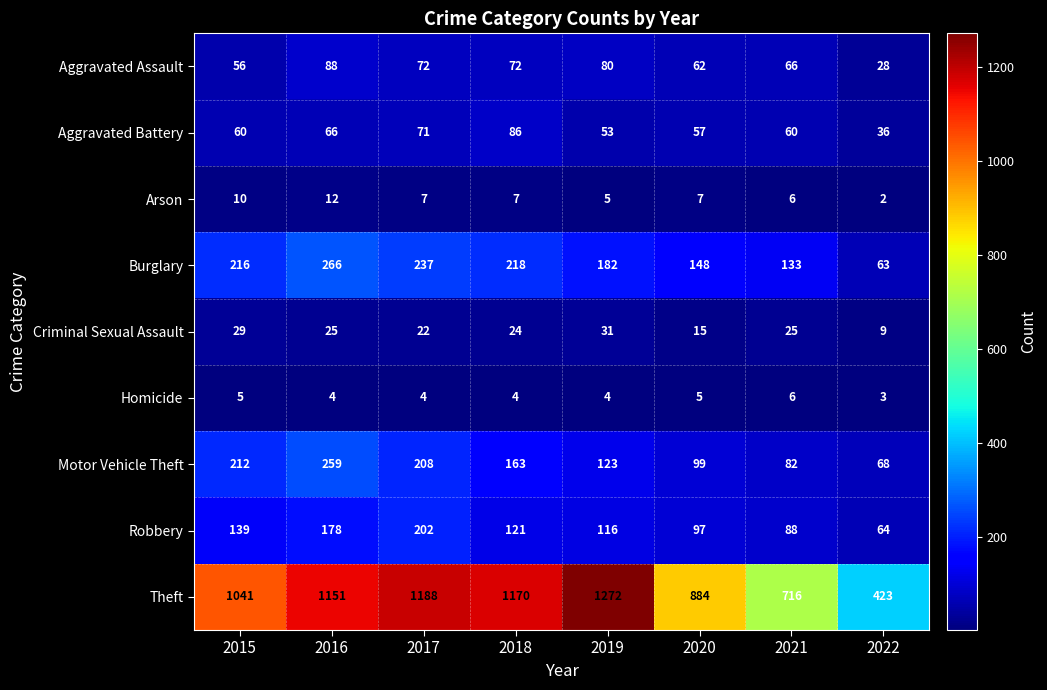

Between 2016 and 2022, which series saw the biggest shift?

Theft